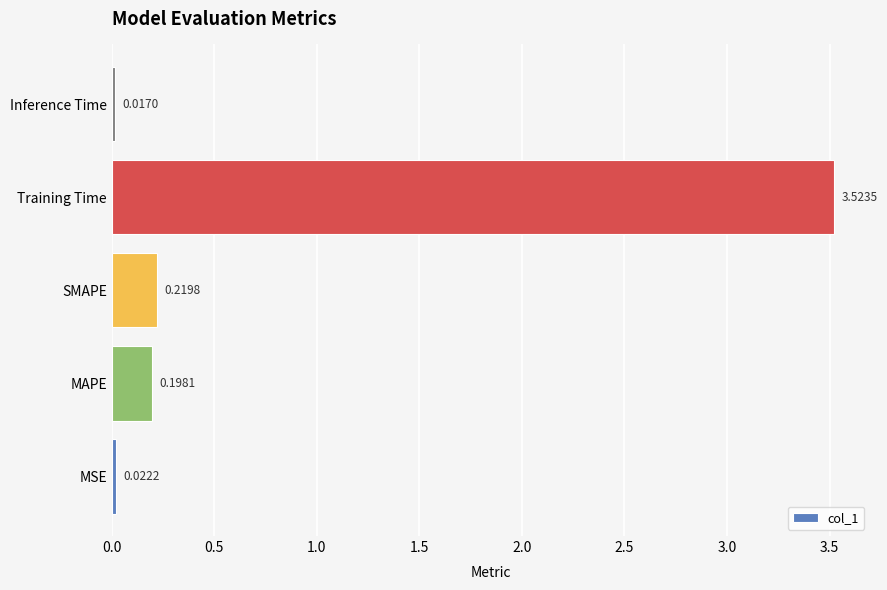

List the labels in order of value, smallest first.

Inference Time, MSE, MAPE, SMAPE, Training Time